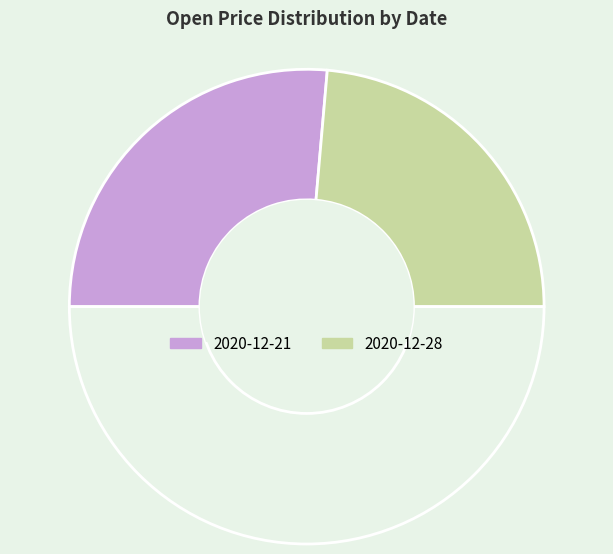

How many segments does this pie chart have?

3